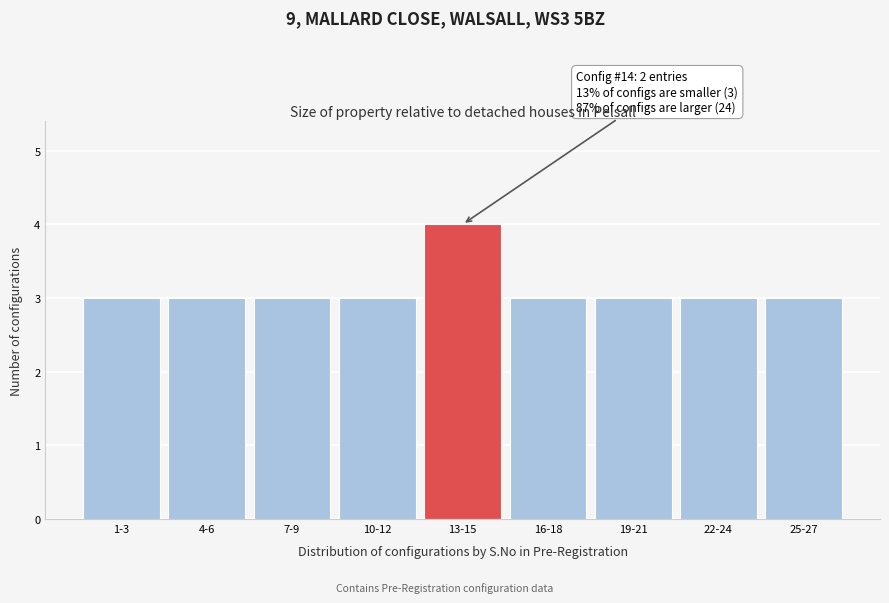

Reading left to right, extract all data points from this chart.

1-3=3	4-6=3	7-9=3	10-12=3	13-15=4	16-18=3	19-21=3	22-24=3	25-27=3